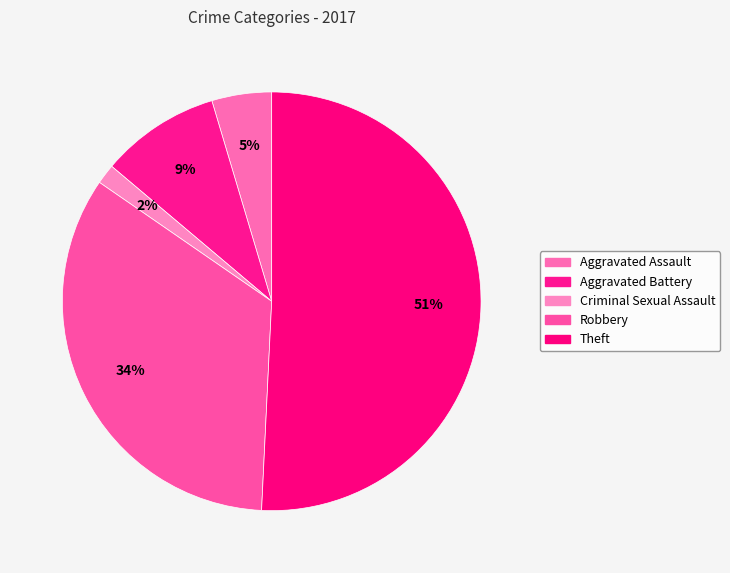

Which category has the smallest portion of the pie?

Criminal Sexual Assault